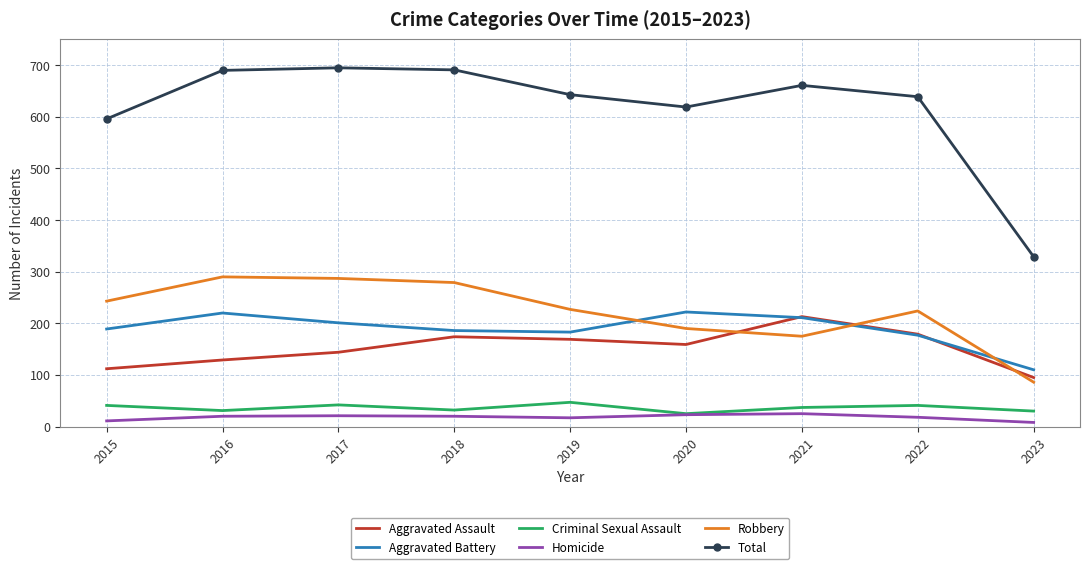

Is the value of Homicide at 2018 greater than the value of Aggravated Assault at 2022?

No